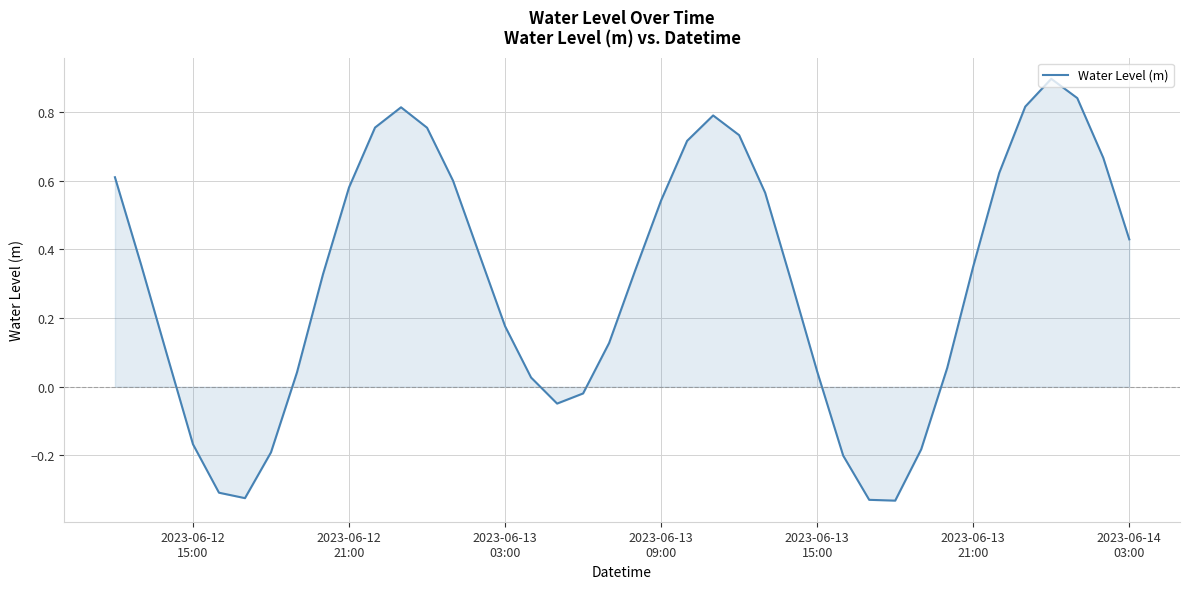

What is the greatest value displayed?

0.9